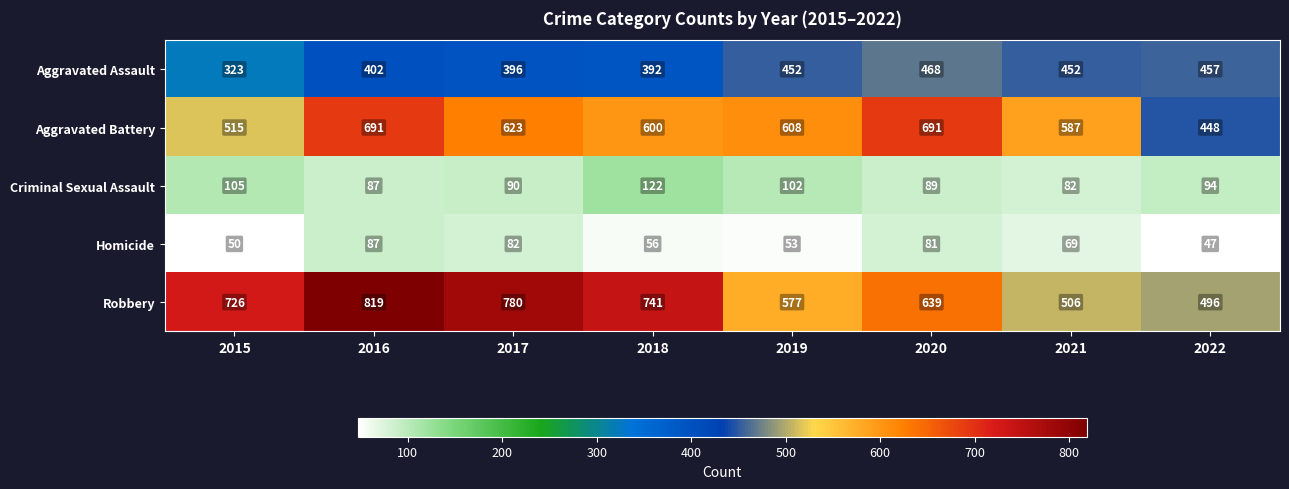

What is the spread (max minus min) of values at 2018?

685